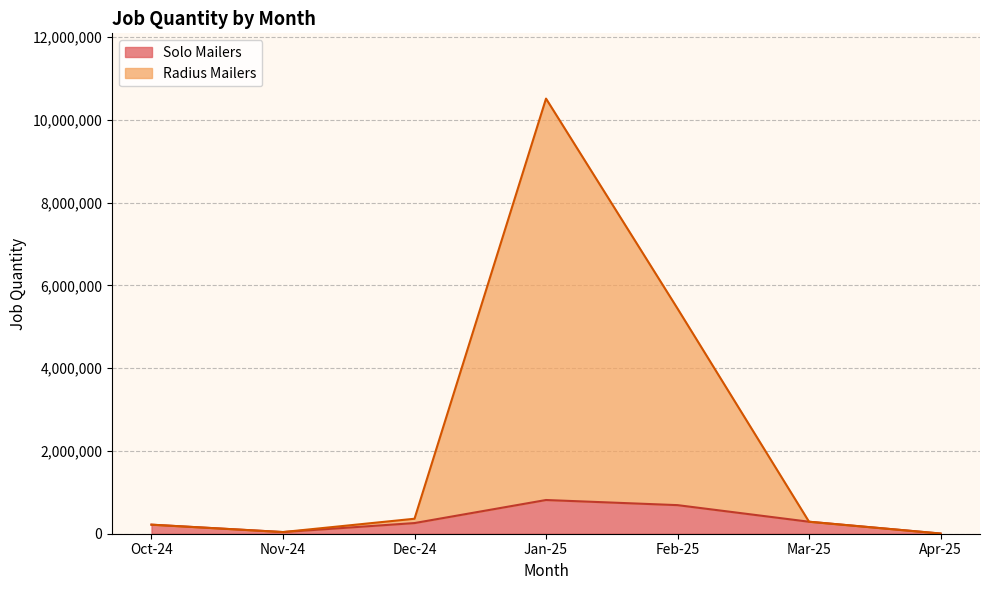

What is the highest value of the Solo Mailers series?

814917